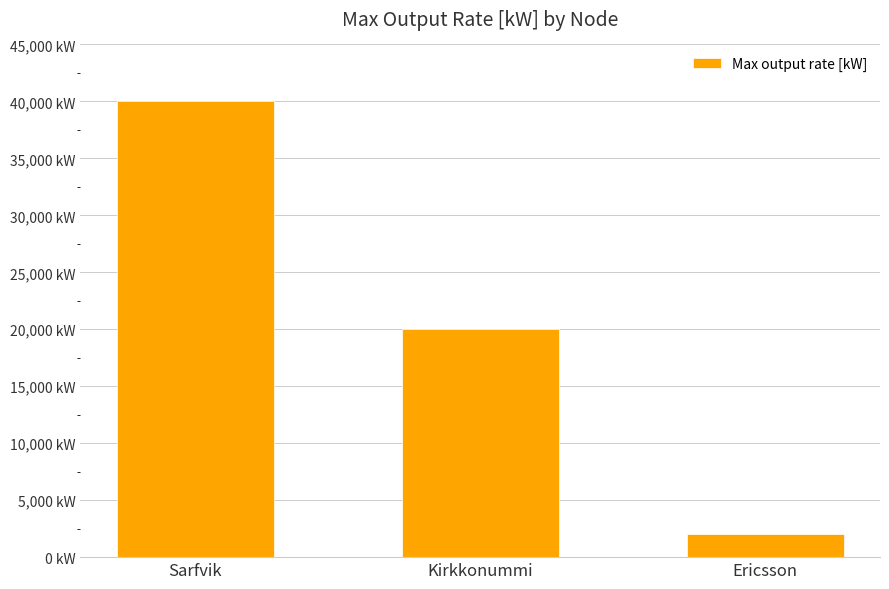

At which label does the data first exceed 20000?

Sarfvik